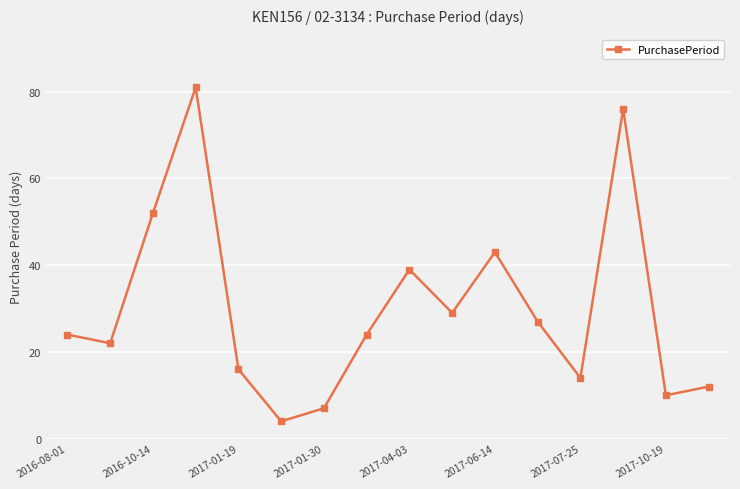

What is the difference between the maximum and minimum values?

77